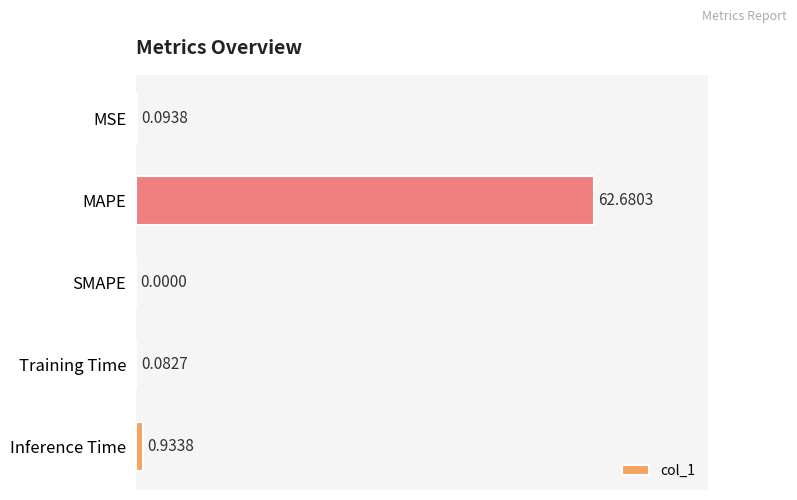

Which category has the highest value across all series?

MAPE